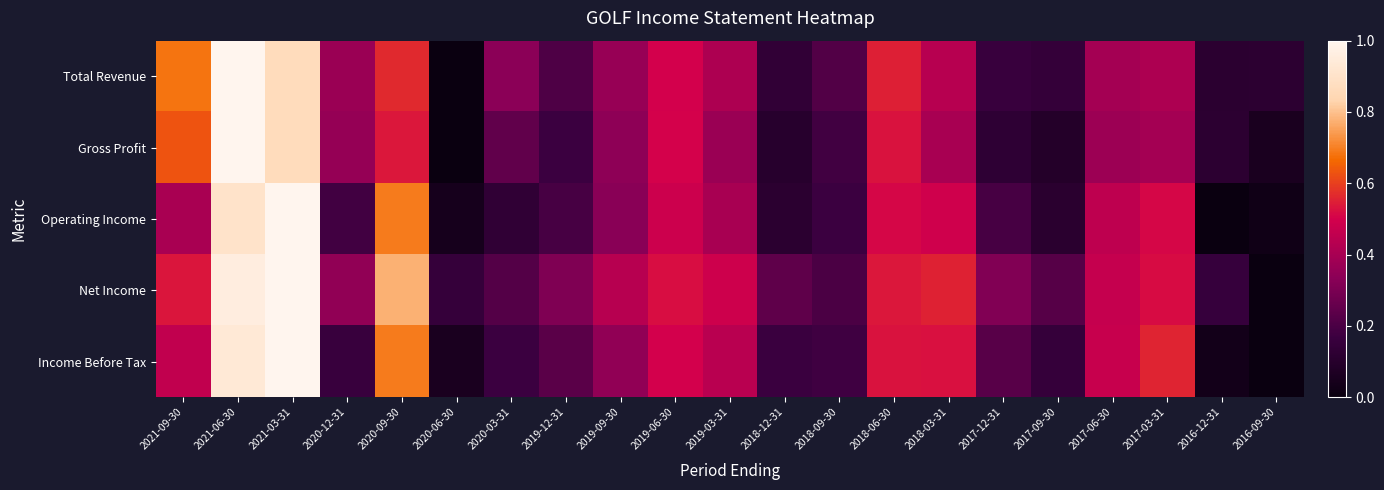

What is the spread (max minus min) of values at 2019-03-31?

0.1